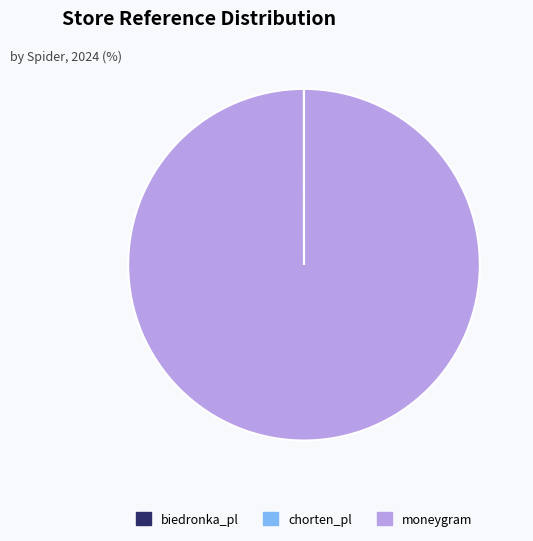

What is the largest slice in the pie chart?

moneygram